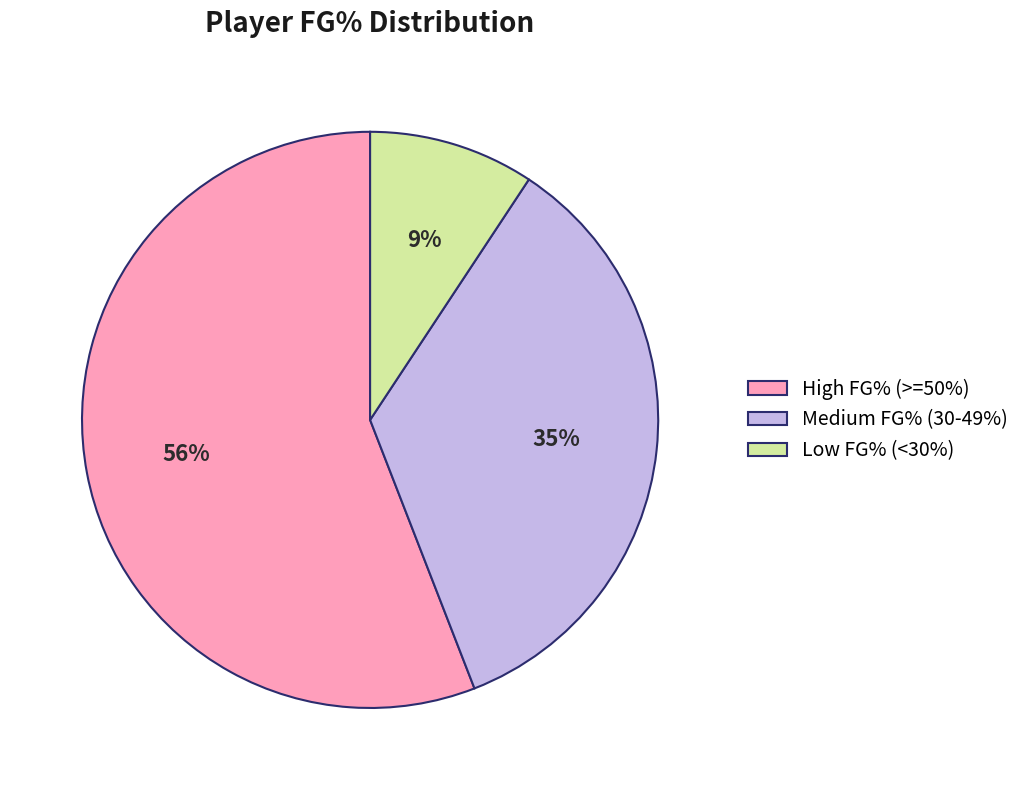

To the nearest percent, what is the difference between the Low FG% (<30%) and Medium FG% (30-49%) slice percentages?

26%